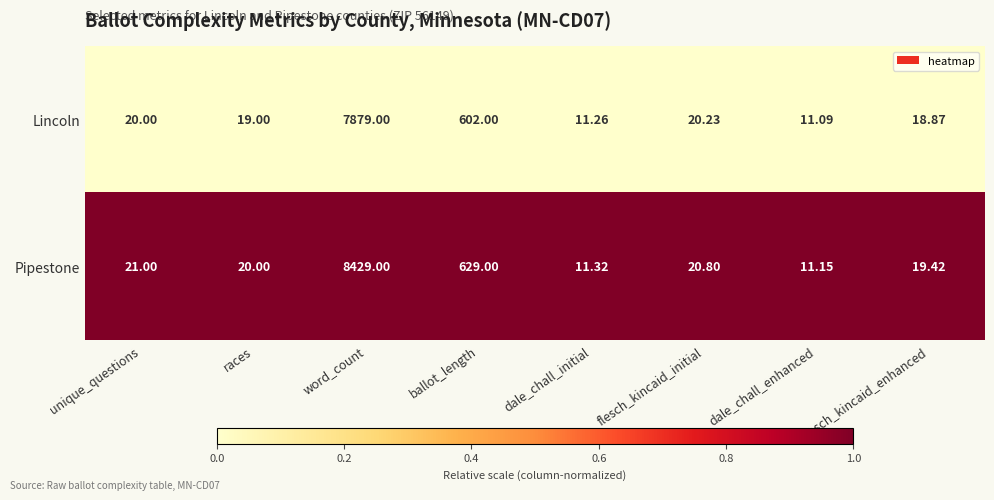

Which series changed the most between word_count and flesch_kincaid_initial?

Pipestone